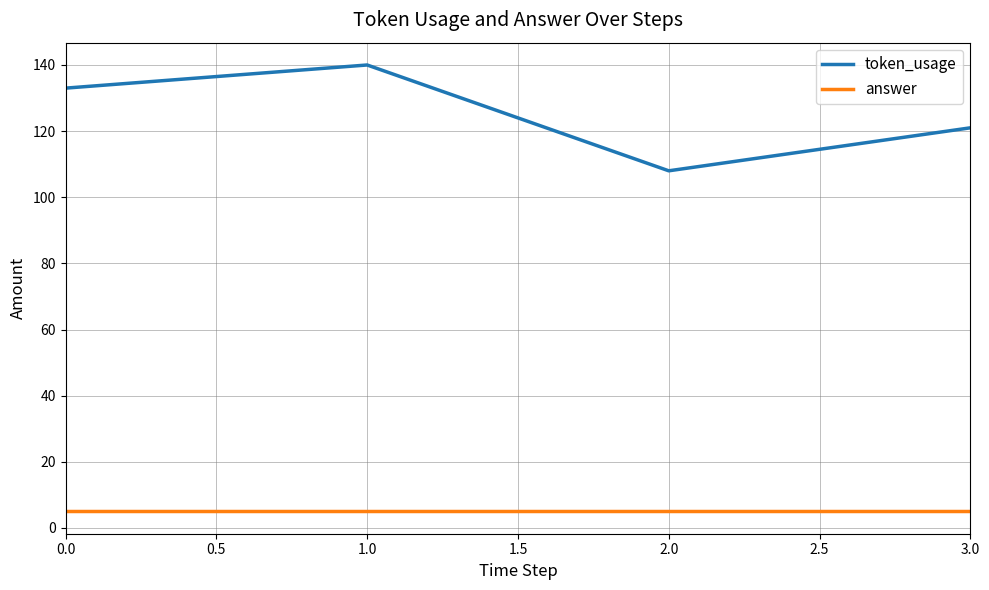

At which category is the sum across all series the highest?

1.0